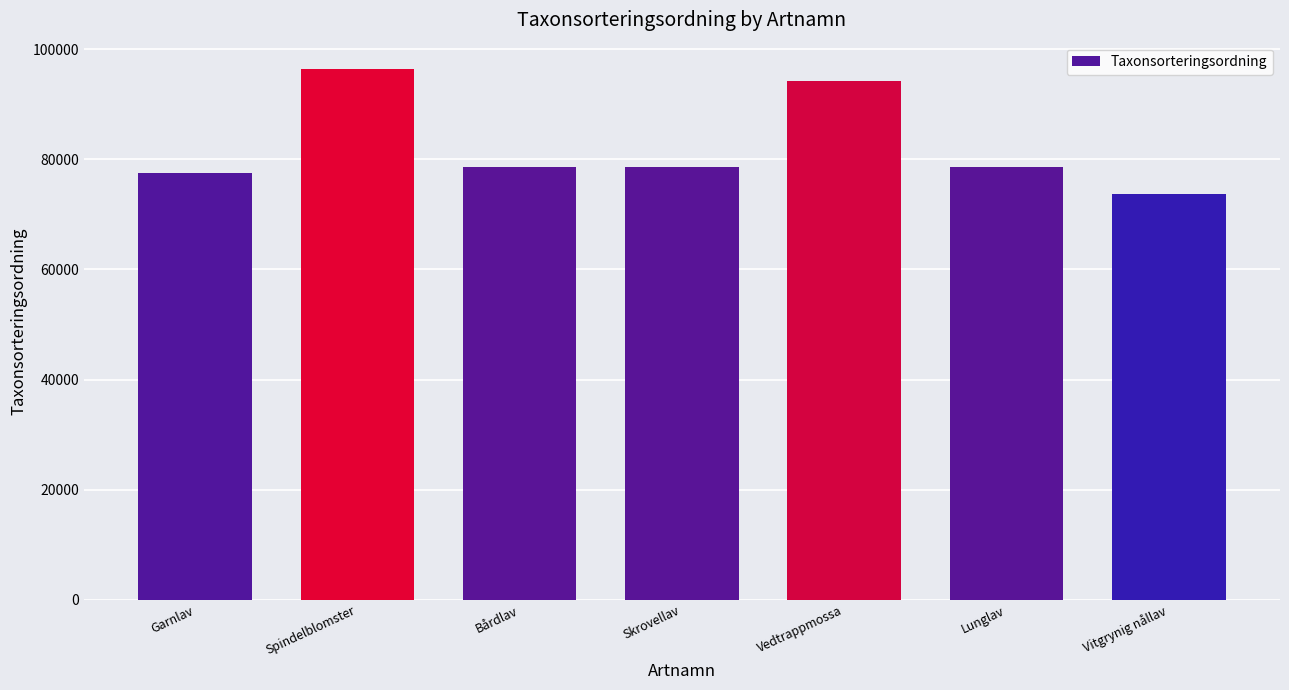

What is the label of the 2nd bar from the left?

Spindelblomster